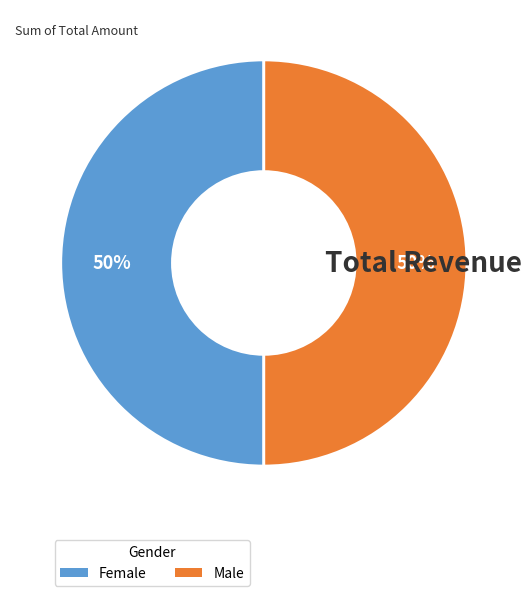

To the nearest percent, what is the difference between the largest and smallest slice percentages?

0%